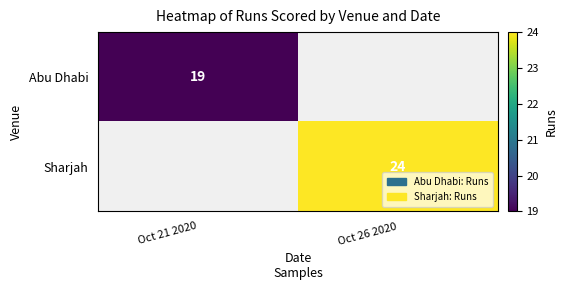

True or false: Sharjah has a value of 24 at Oct 26 2020.

True